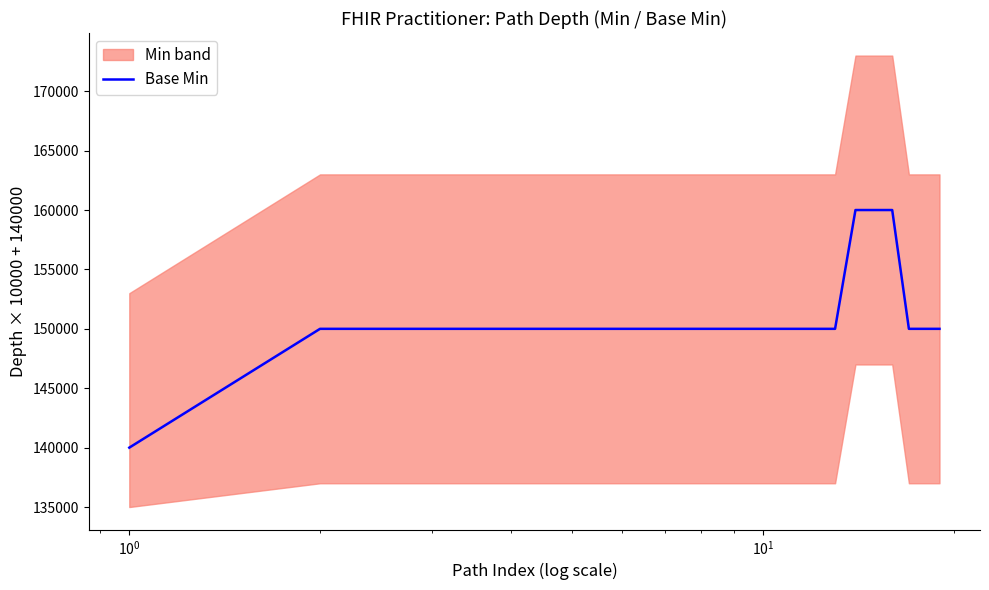

What is the minimum value for Base Min?

140000